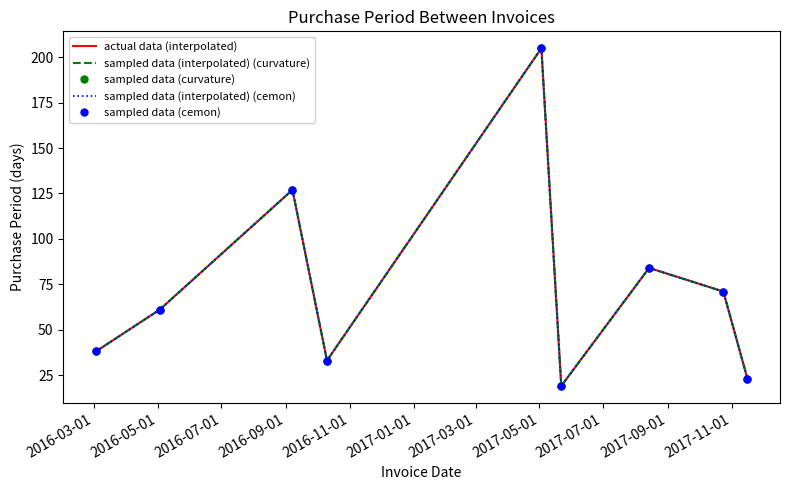

Which series has the widest spread of values?

actual data (interpolated)